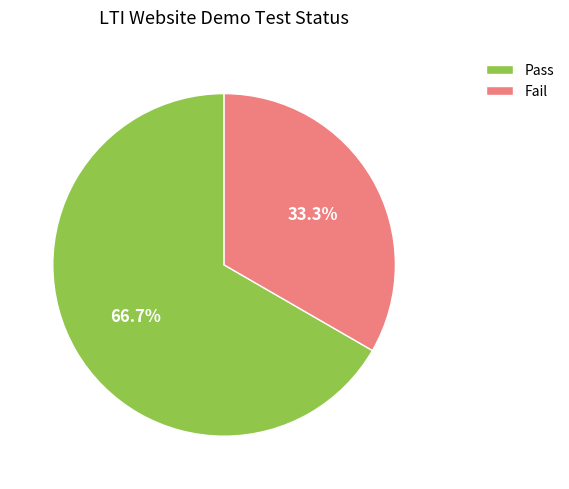

Approximately how many times larger is the value at Fail compared to Pass?

0.5